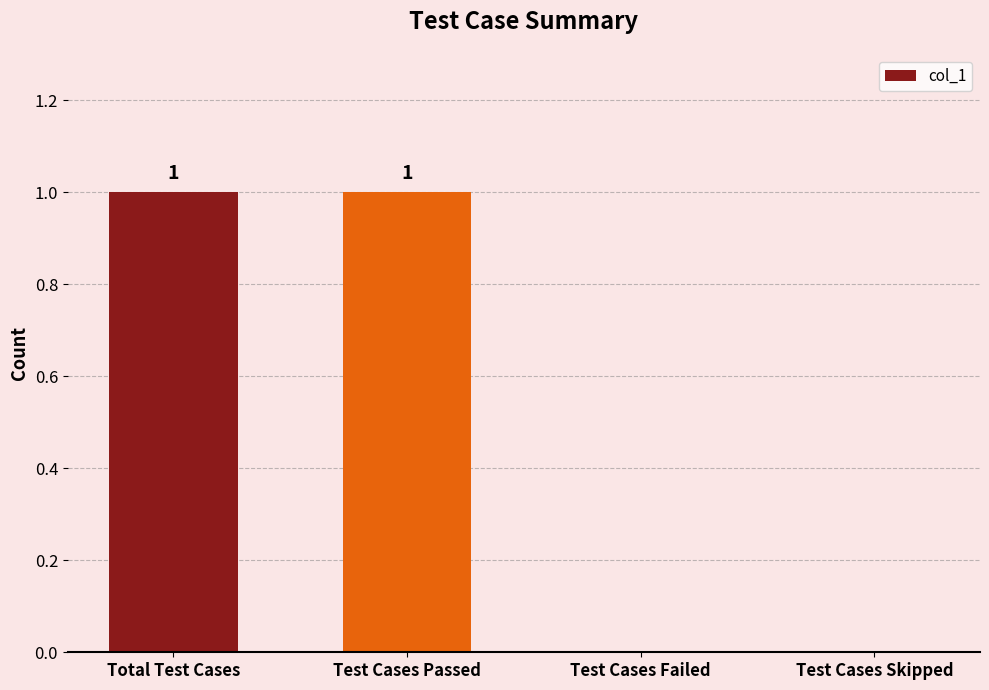

How many values are between 0 and 1?

4